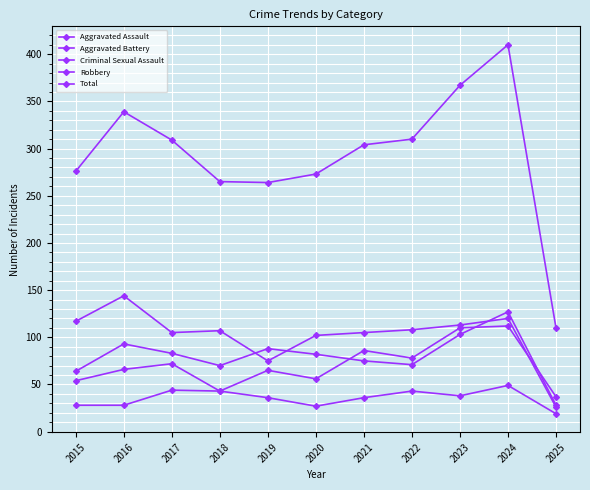

Rank the series at 2019 from lowest to highest value.

Criminal Sexual Assault, Aggravated Assault, Robbery, Aggravated Battery, Total